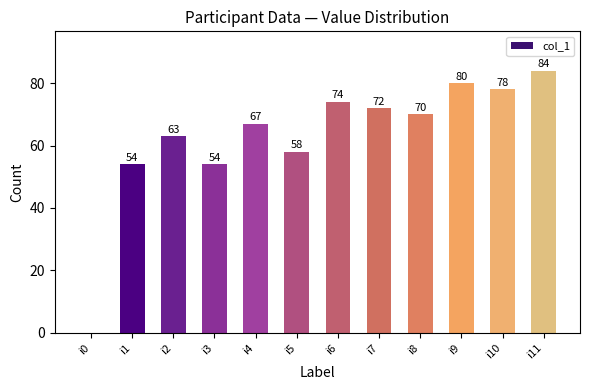

What is the sum of the values at i7 and i6?

146